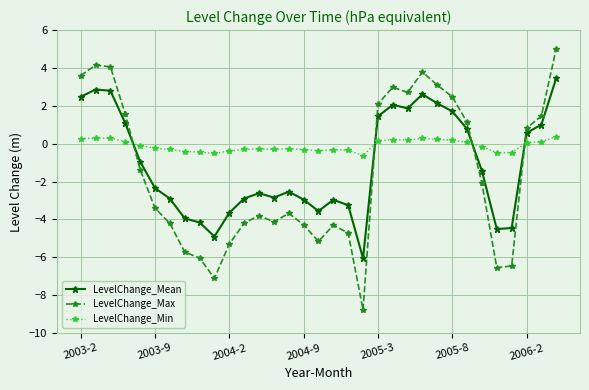

What is the average value of the LevelChange_Mean series?

-1.1